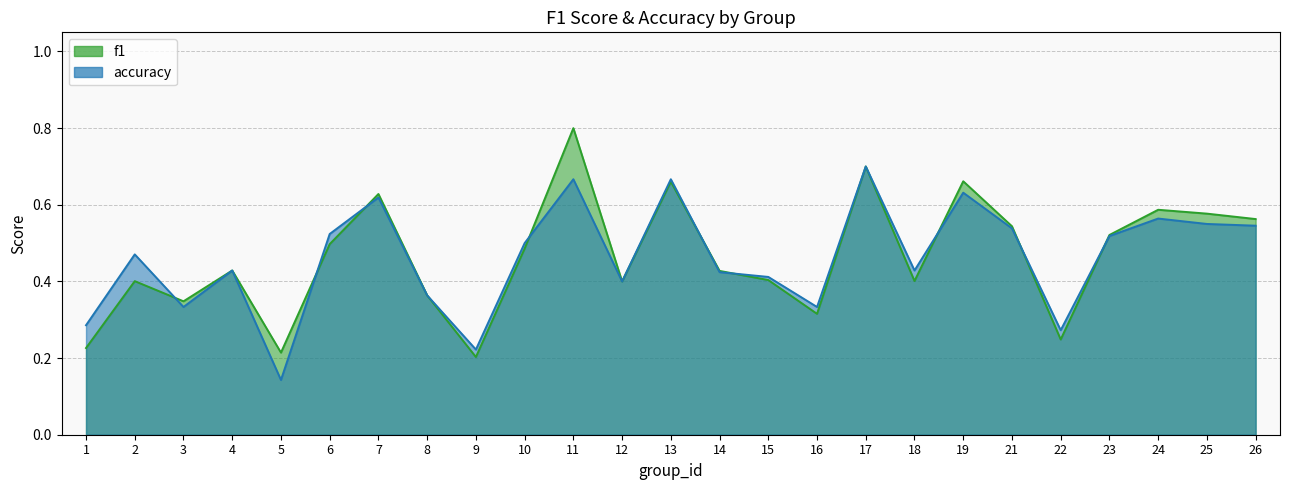

At which category is the sum across all series the highest?

11